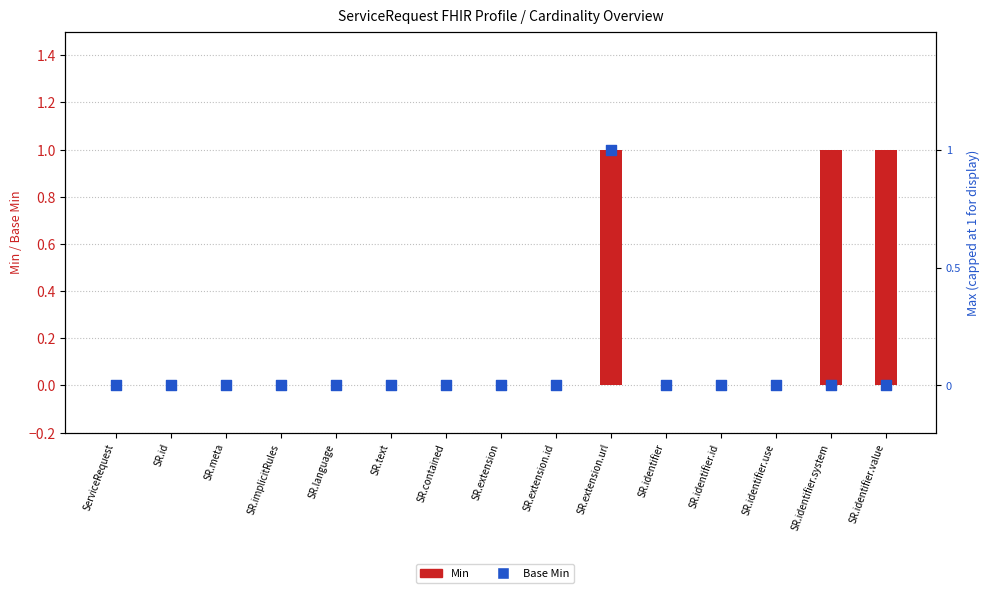

At how many categories does at least one series exceed 0?

3